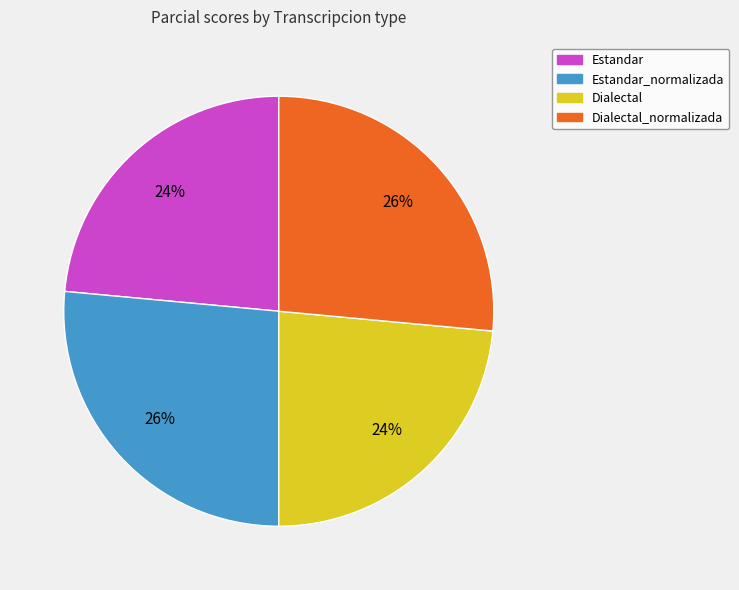

To the nearest percent, what is the average slice percentage?

25%